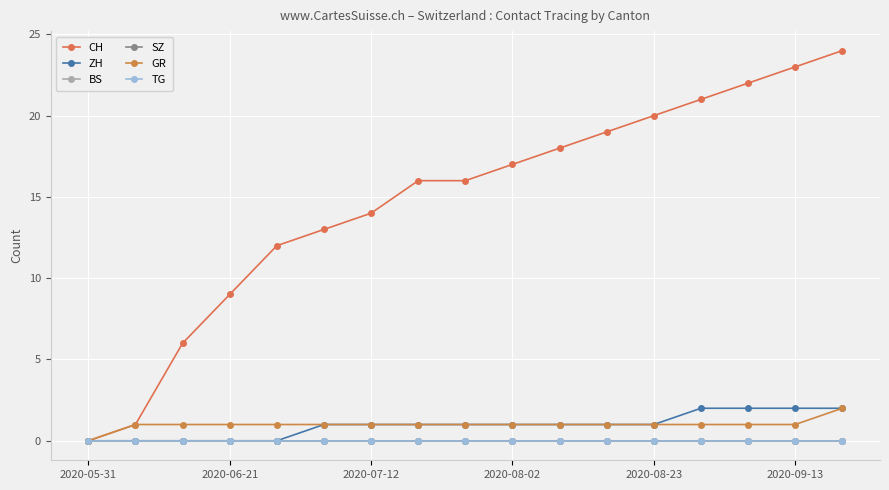

Reading right to left, what are all the values shown in this chart?

CH: 24	23	22	21	20	19	18	17	16	16	14	13	12	9	6	1	0
ZH: 2	2	2	2	1	1	1	1	1	1	1	1	0	0	0	0	0
BS: 0	0	0	0	0	0	0	0	0	0	0	0	0	0	0	0	0
SZ: 0	0	0	0	0	0	0	0	0	0	0	0	0	0	0	0	0
GR: 2	1	1	1	1	1	1	1	1	1	1	1	1	1	1	1	0
TG: 0	0	0	0	0	0	0	0	0	0	0	0	0	0	0	0	0